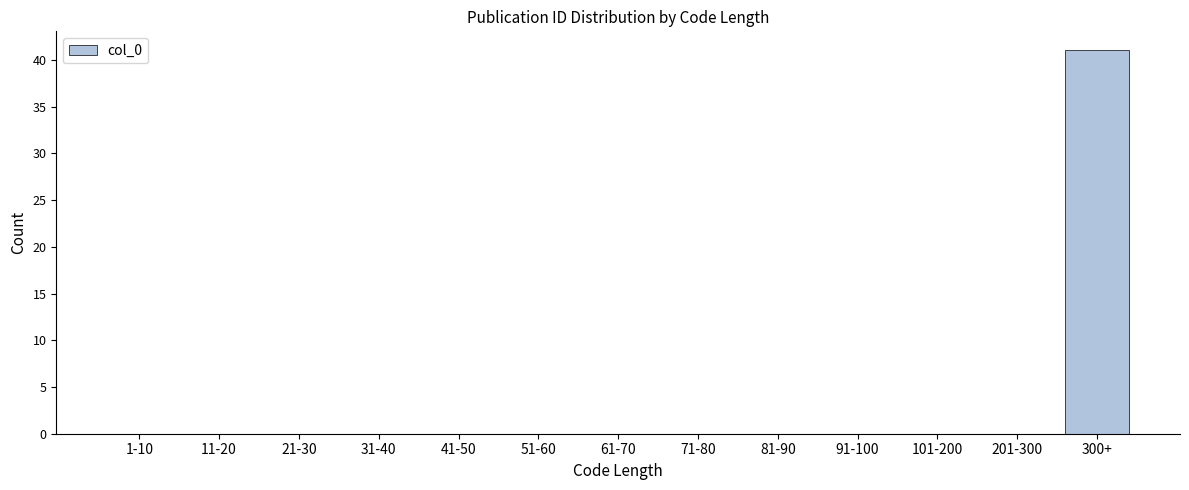

Reading left to right, what are all the values shown in this chart?

1-10=0	11-20=0	21-30=0	31-40=0	41-50=0	51-60=0	61-70=0	71-80=0	81-90=0	91-100=0	101-200=0	201-300=0	300+=41